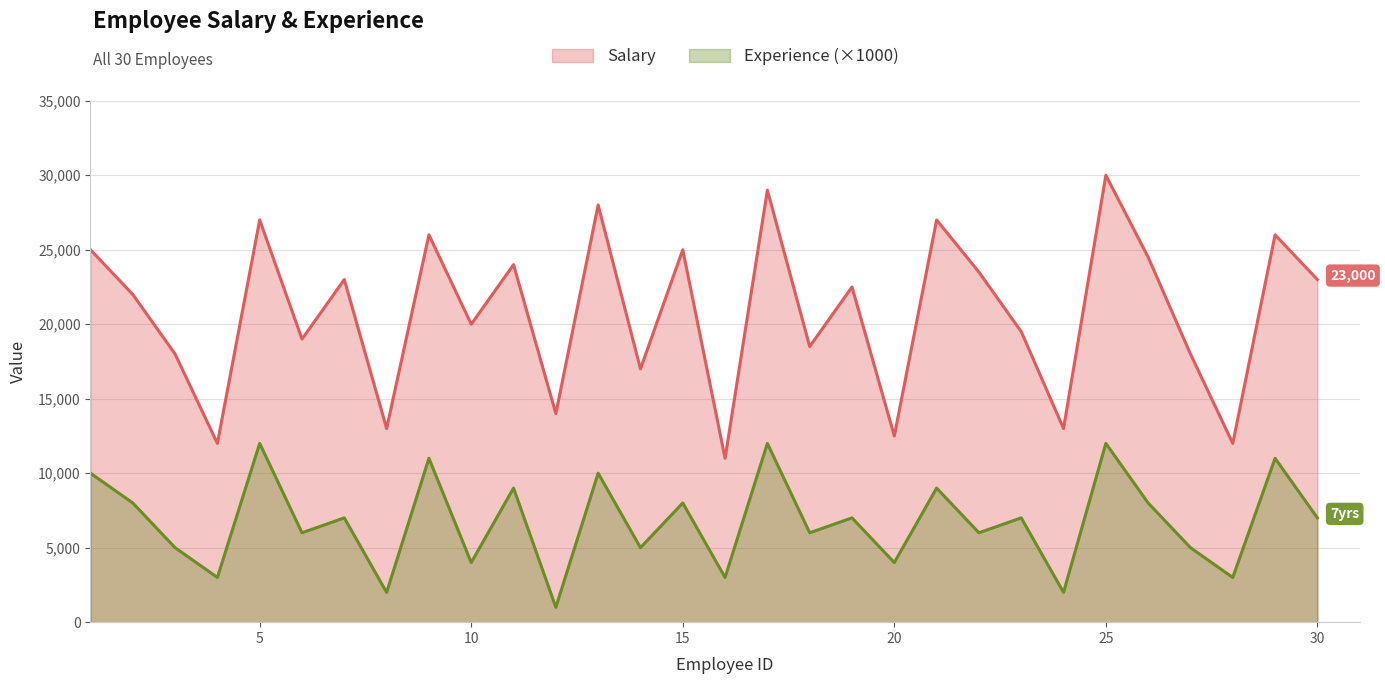

What value does the Salary series have at 16?

11000